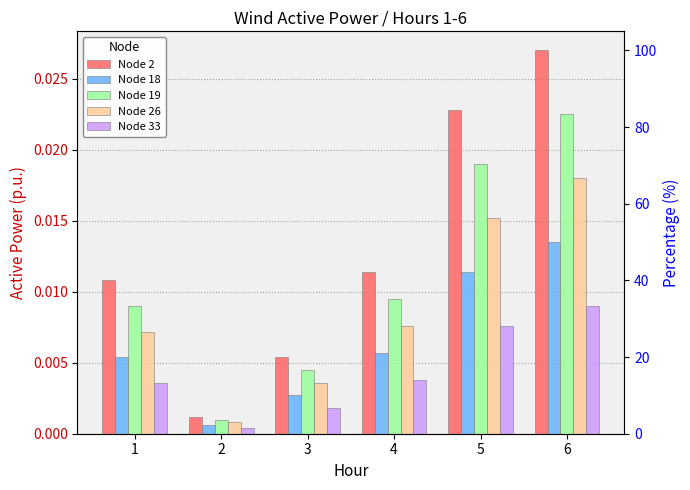

Count the number of categories in the chart.

6